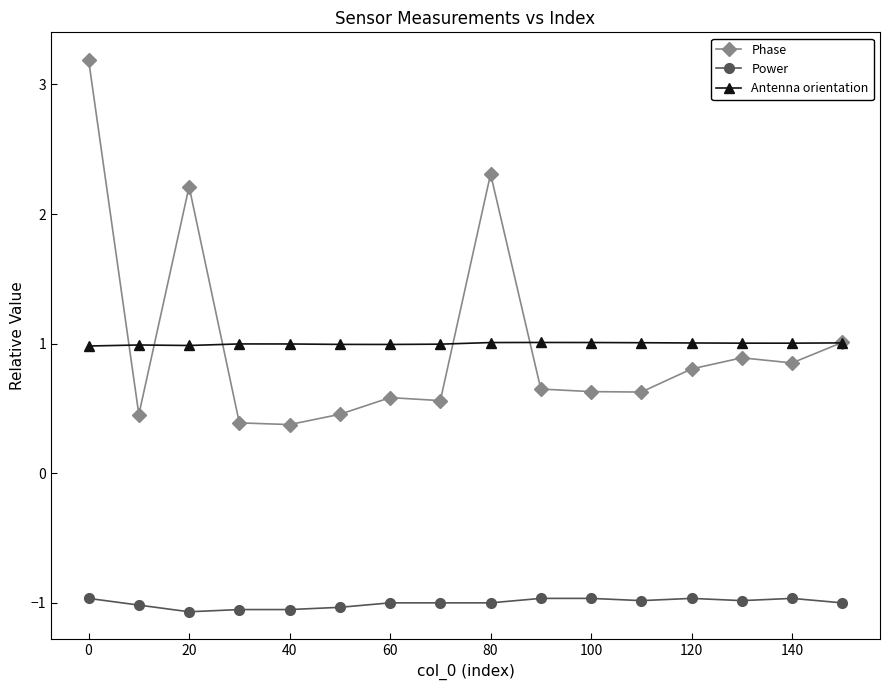

True or false: Phase and Antenna orientation intersect in this chart.

True